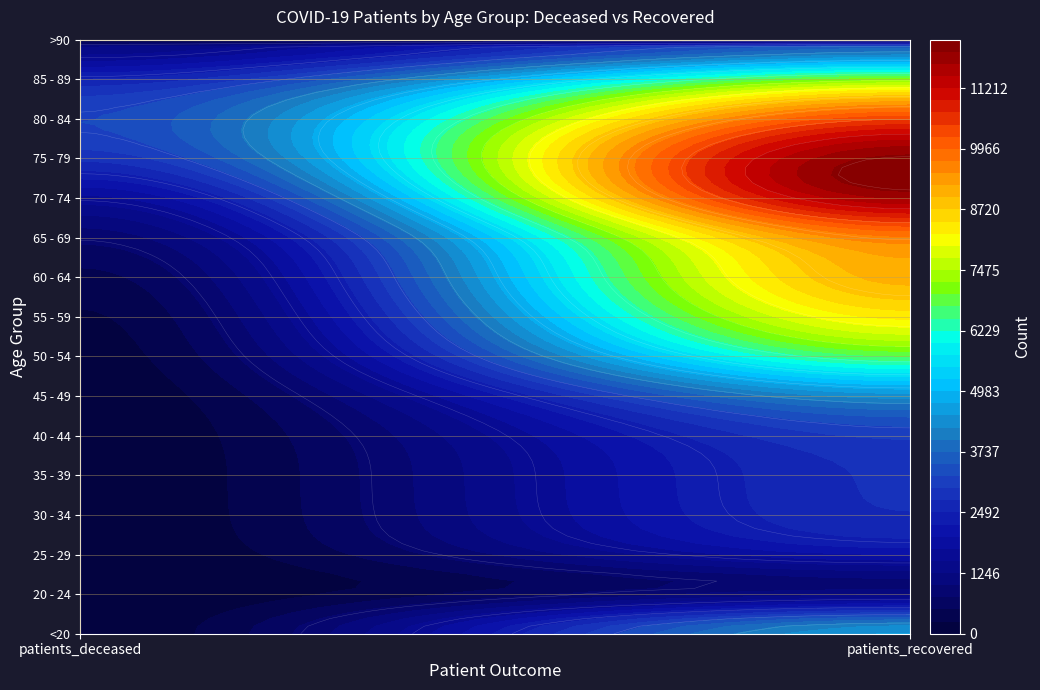

Count the number of data series in this chart.

16